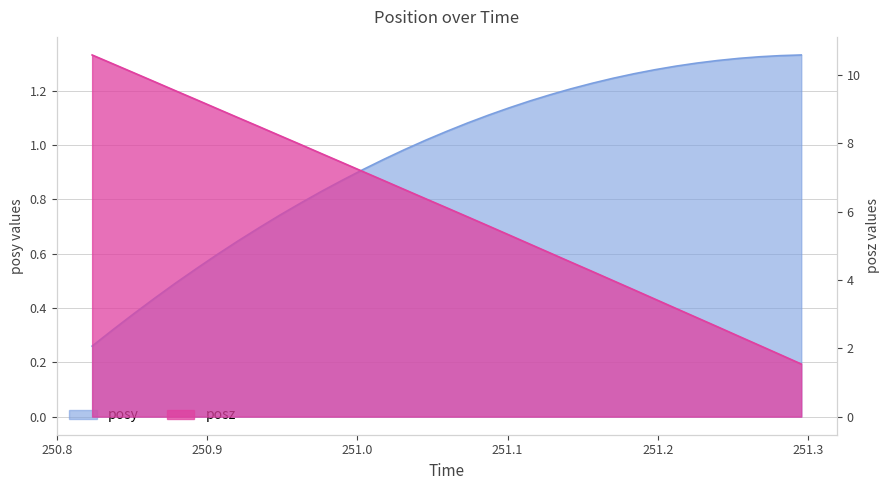

Rank the categories by posz value from lowest to highest.

251.2955, 251.2814, 251.2677, 251.254, 251.2398, 251.2258, 251.212, 251.1981, 251.1843, 251.1702, 251.1564, 251.1422, 251.1286, 251.115, 251.1011, 251.0873, 251.0734, 251.0594, 251.0456, 251.0317, 251.0177, 251.0039, 250.9899, 250.9762, 250.9623, 250.9484, 250.9347, 250.9205, 250.9069, 250.8932, 250.879, 250.8654, 250.8511, 250.8376, 250.8235